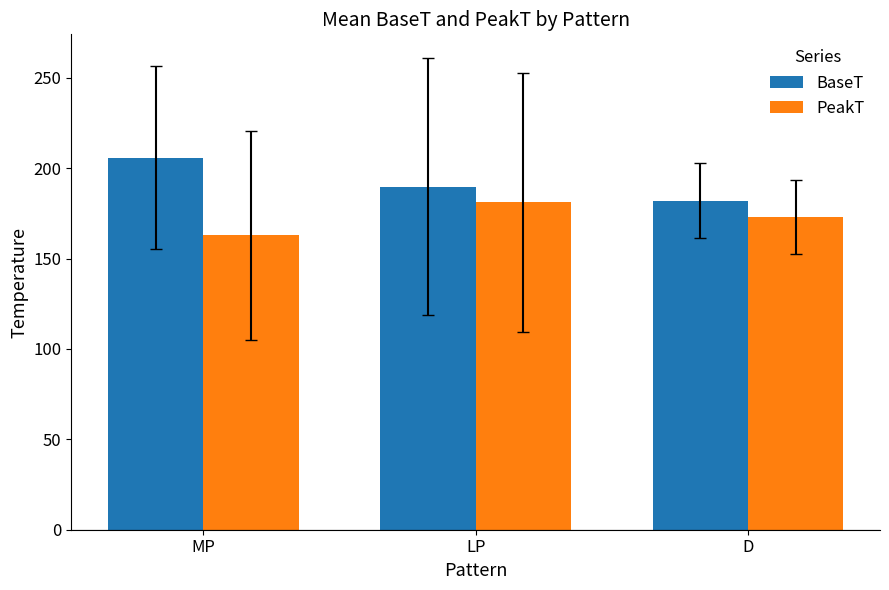

List the series in order of their overall mean, highest first.

BaseT, PeakT